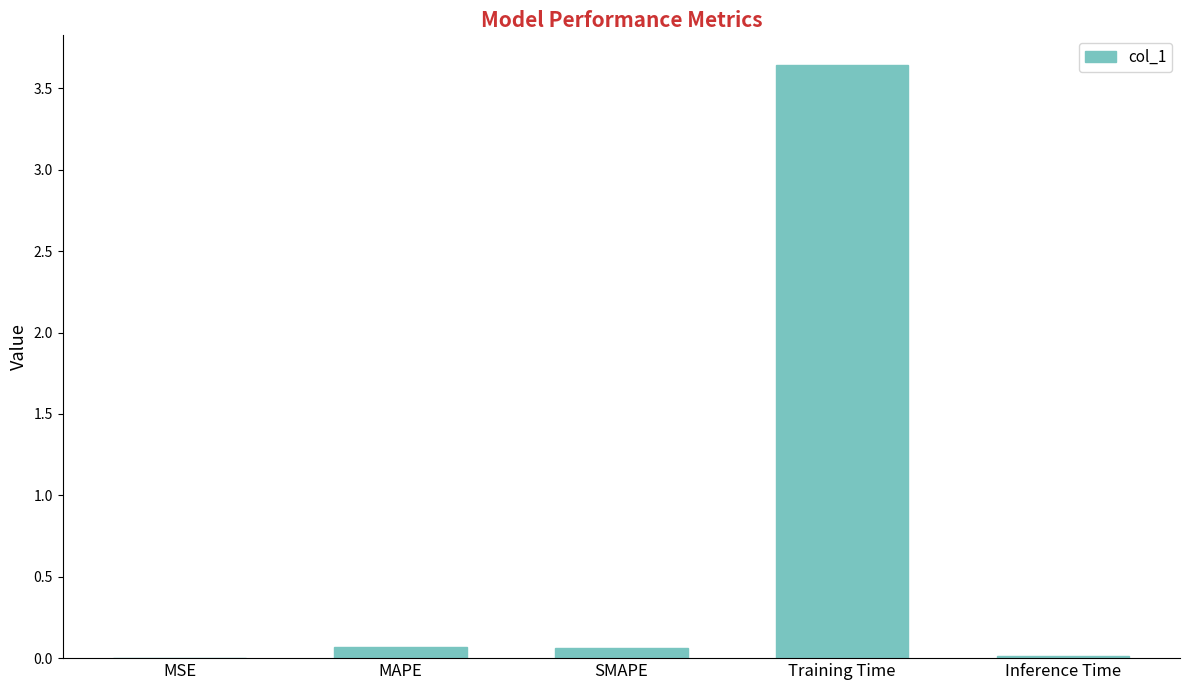

The value at Inference Time is 0.0. True or false?

True